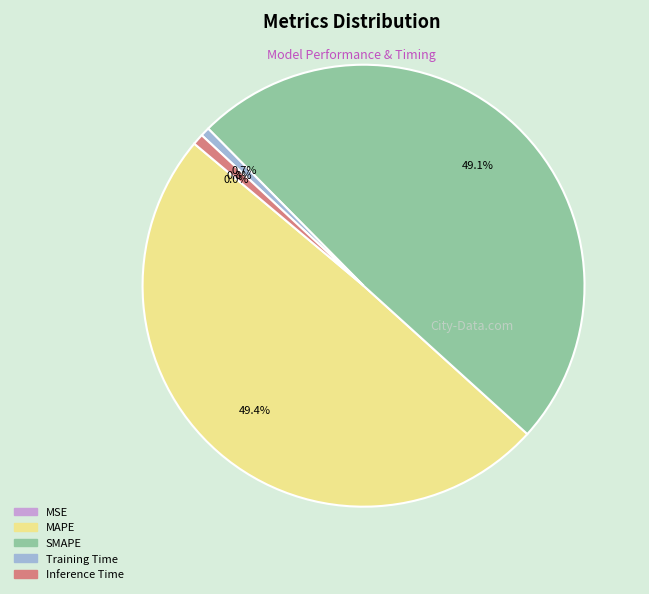

What is the total percentage of Training Time and SMAPE?

49.8%